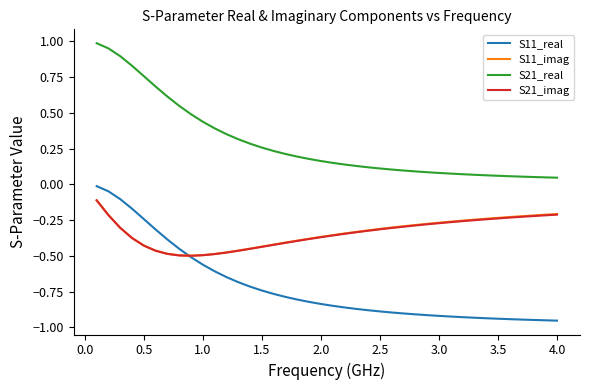

Which series has the widest spread of values?

S21_real